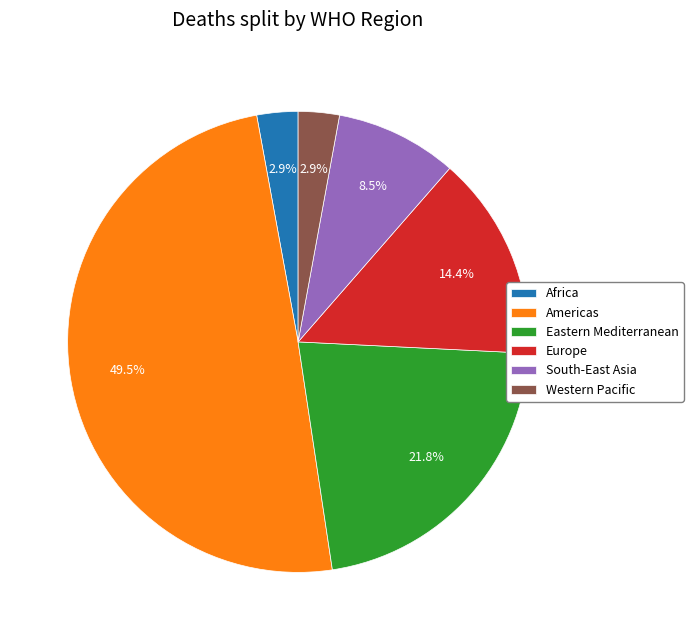

Combined, what portion of the pie is Europe and South-East Asia?

22.9%